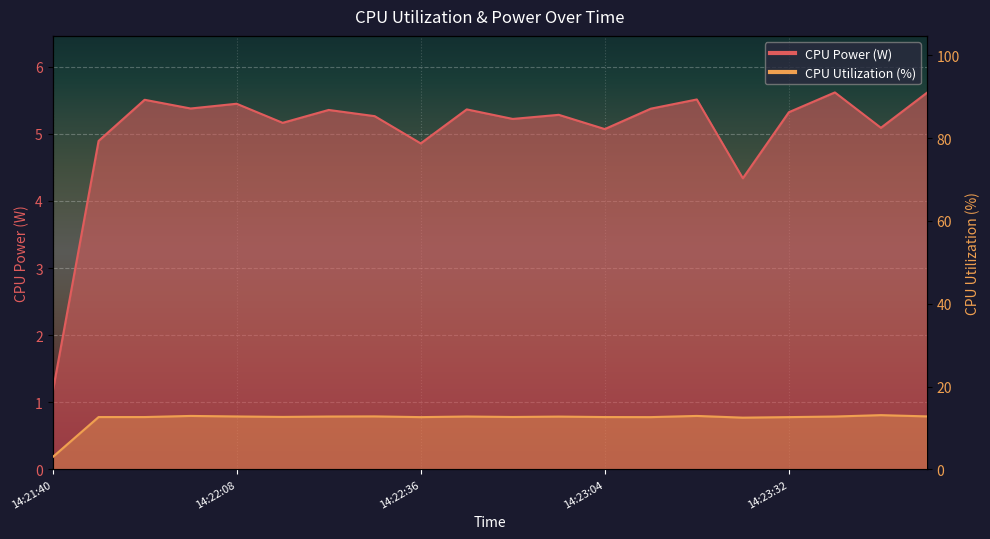

At how many categories does at least one series exceed 4?

19